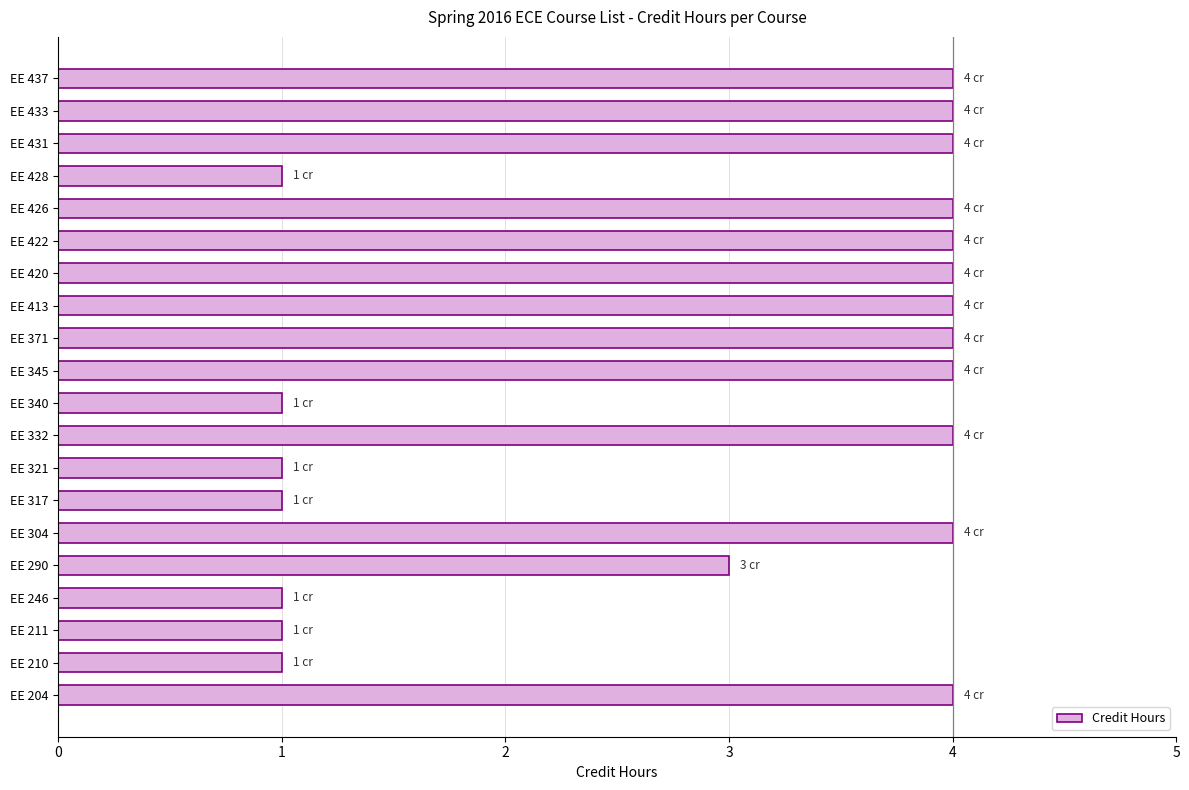

True or false: the data shows 1 at EE 428.

True